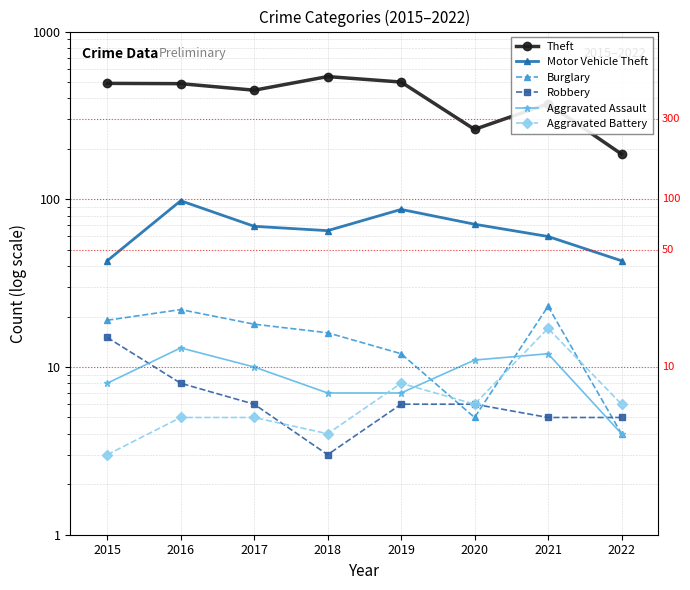

What are all the series names shown in the legend?

Theft, Motor Vehicle Theft, Burglary, Robbery, Aggravated Assault, Aggravated Battery